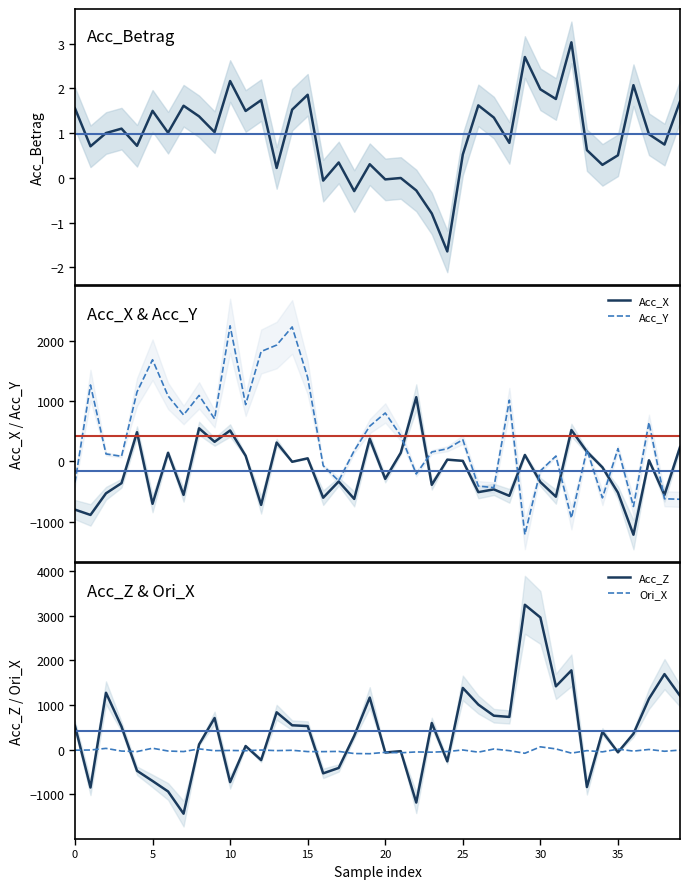

What is the maximum value for Acc_Y?

2246.4